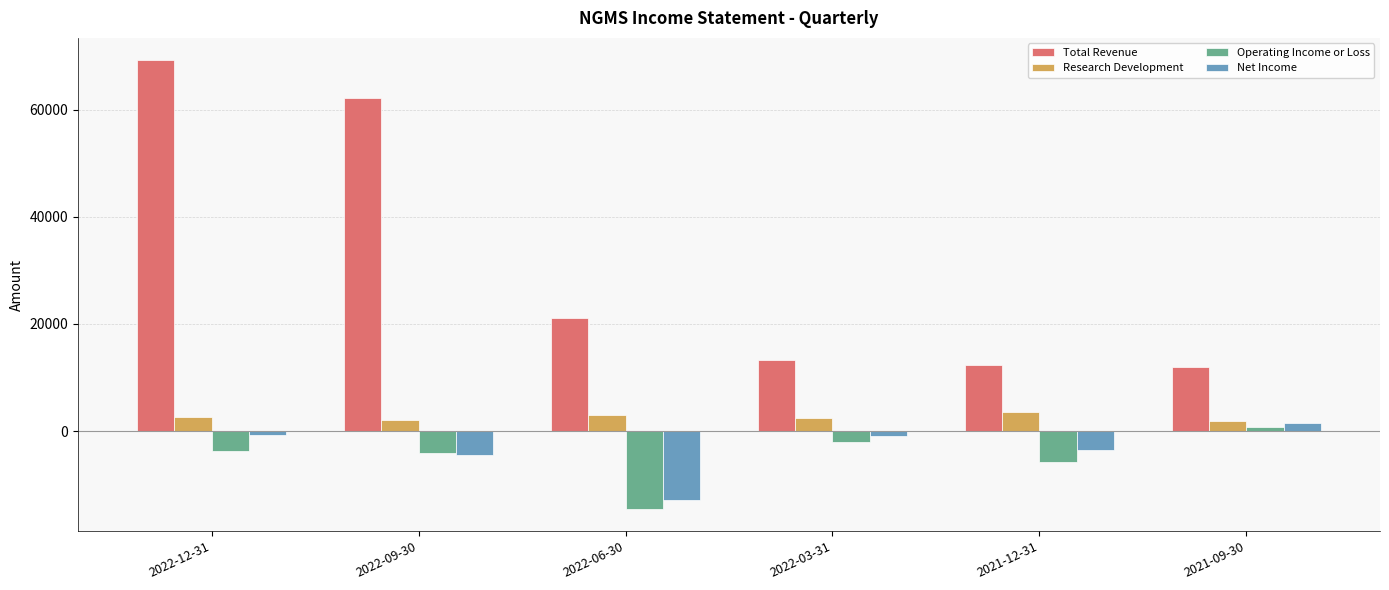

The Operating Income or Loss series shows -9940 at 2021-12-31. True or false?

False